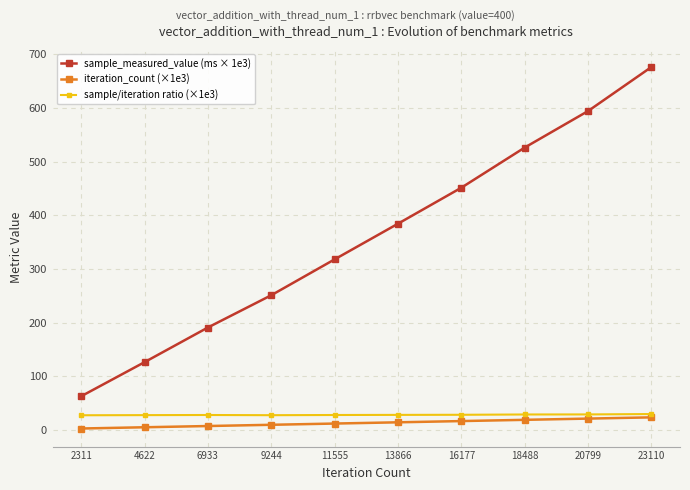

What is the difference between the iteration_count (×1e3) values at 20799 and 9244?

11.6